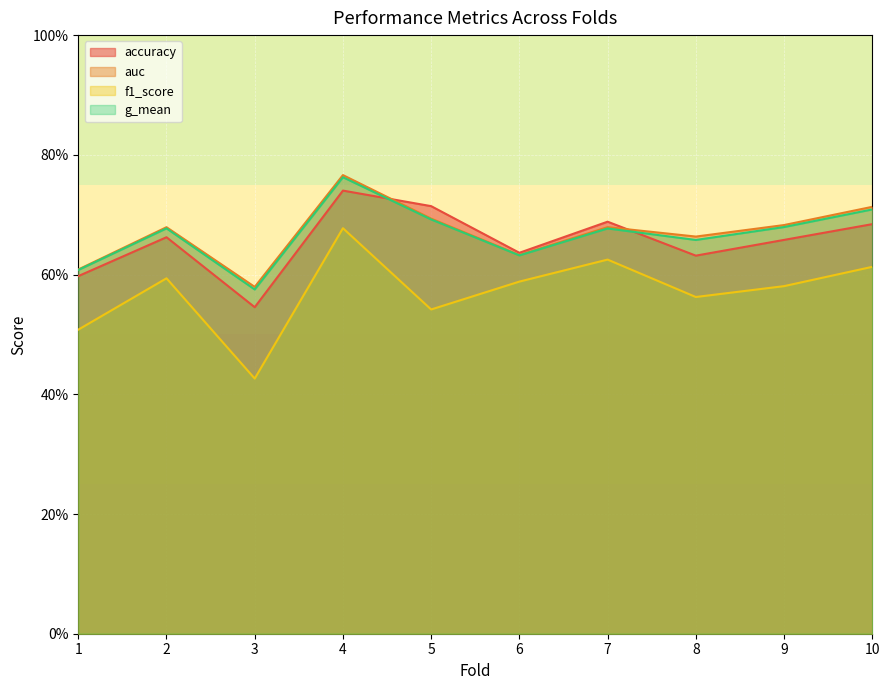

What is the value of the accuracy point at the 9th from the left?

0.7